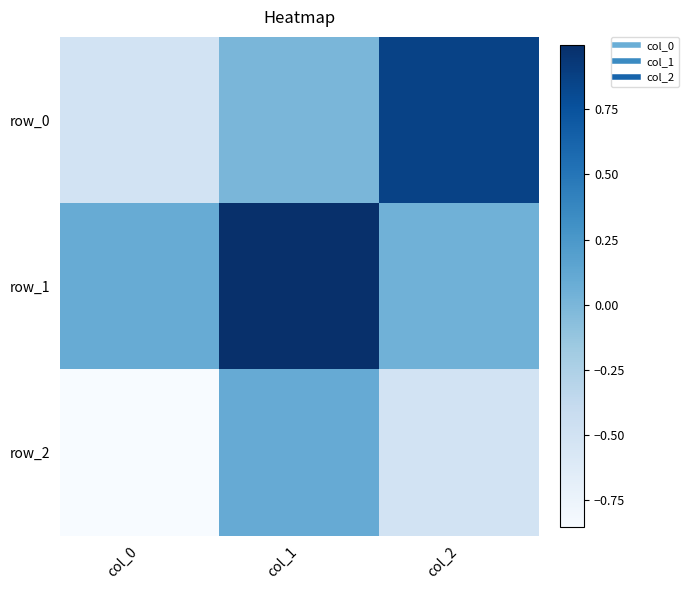

At which category does the chart reach its peak across all series?

col_1